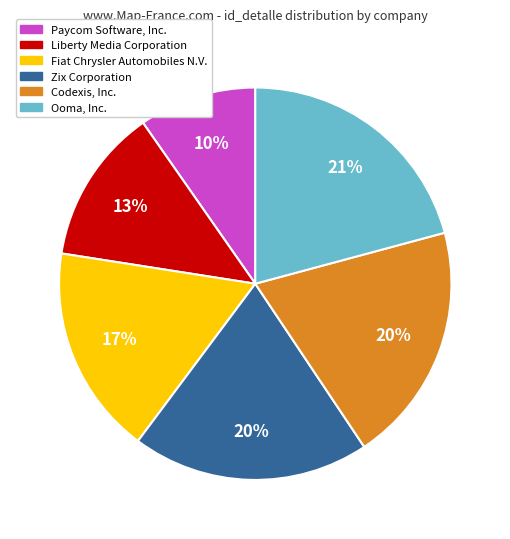

Does Paycom Software, Inc. represent more than half of the total?

No